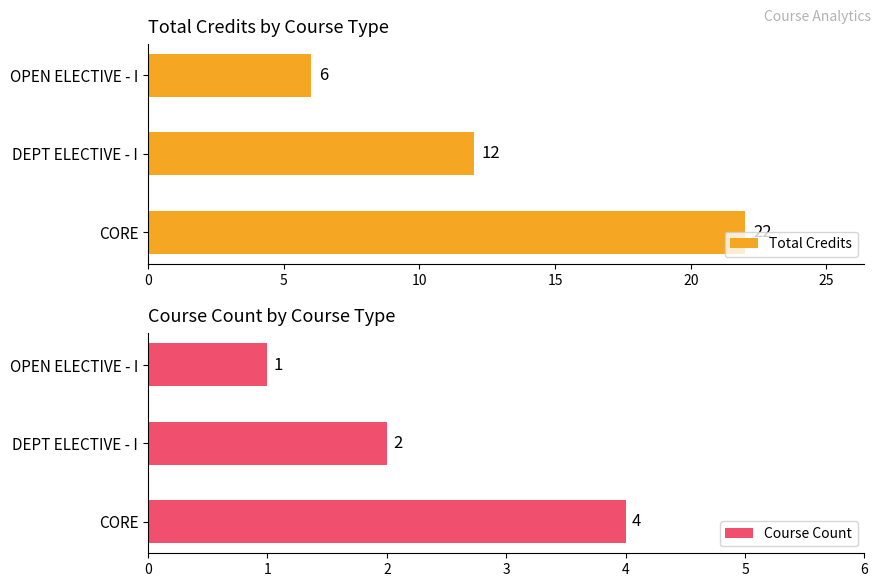

List the labels in order of Course Count value, smallest first.

OPEN ELECTIVE - I, DEPT ELECTIVE - I, CORE